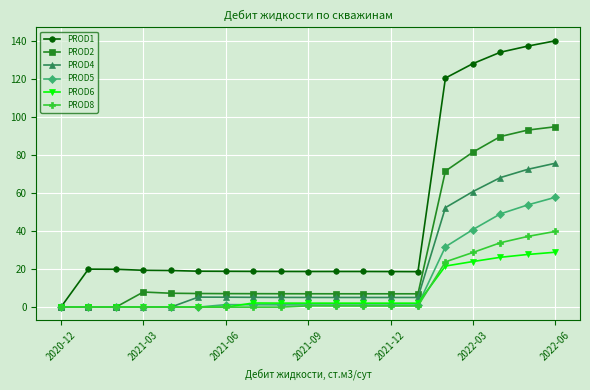

True or false: PROD1 has more than 1 points higher than both neighbors.

True